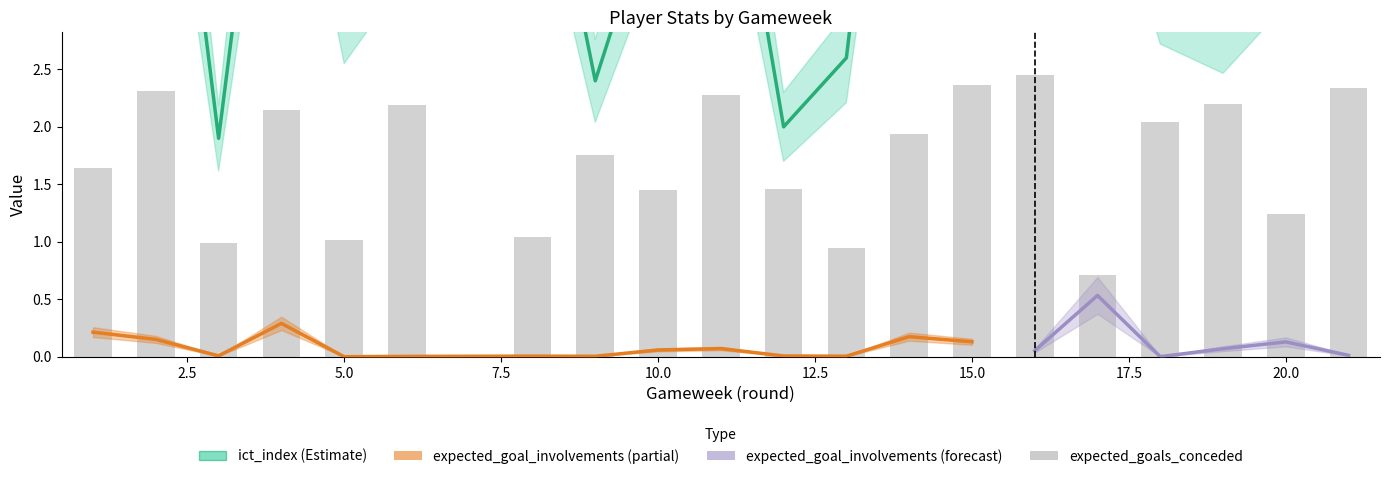

Rank the categories by expected_goals_conceded value from lowest to highest.

17, 13, 3, 5, 8, 20, 10, 12, 1, 9, 14, 18, 4, 6, 19, 11, 2, 21, 15, 16